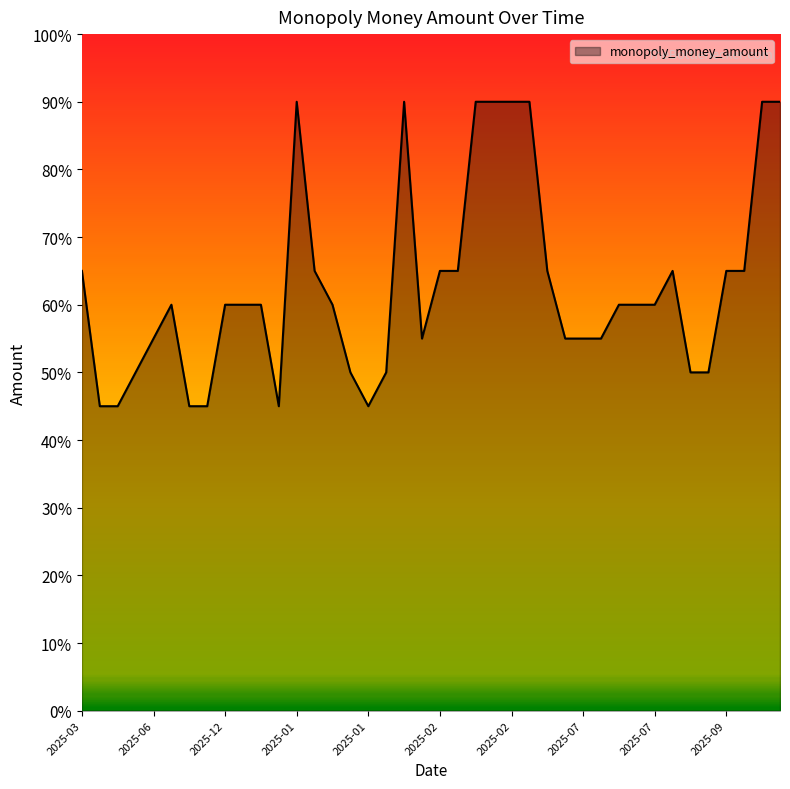

Does the chart display data point markers on the line(s)?

No